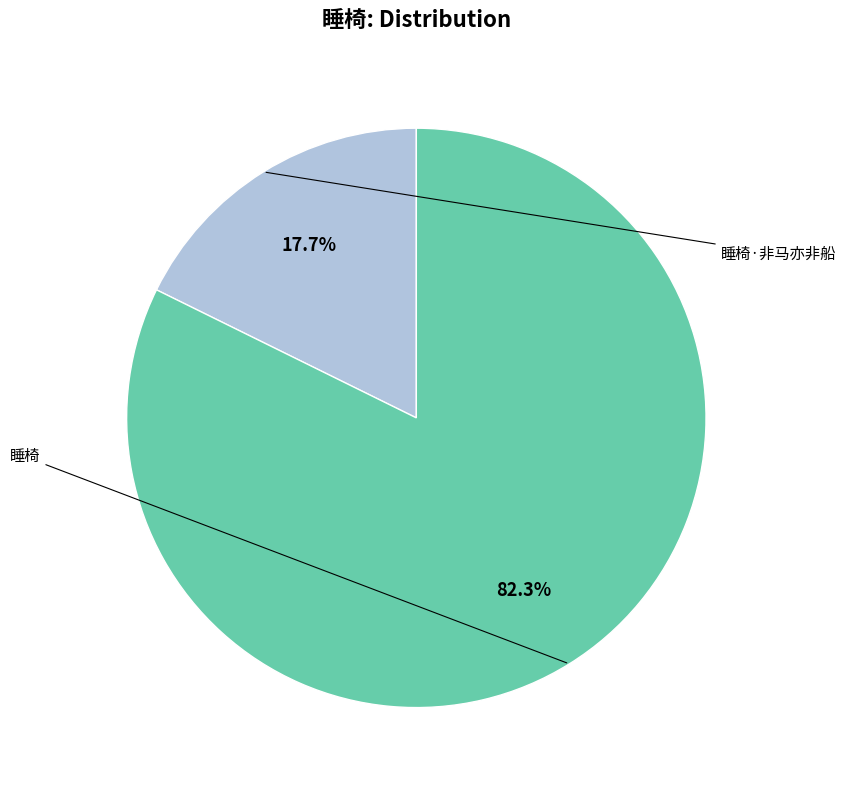

How many segments does this pie chart have?

2